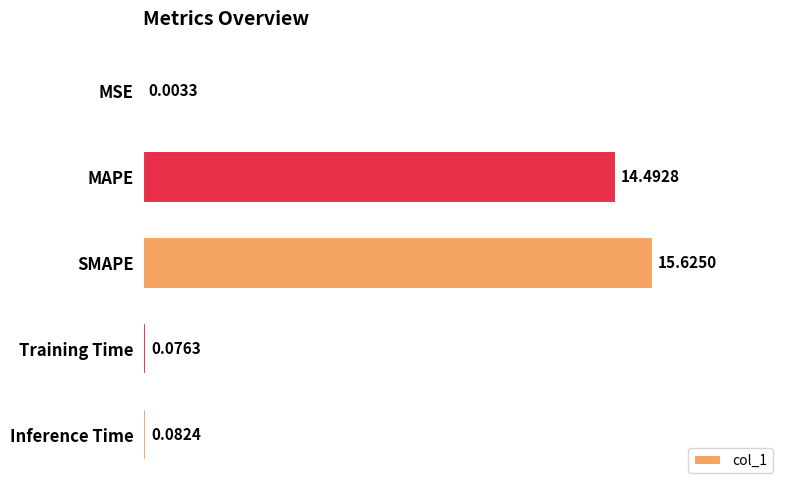

Between MAPE and Inference Time, which is larger?

MAPE